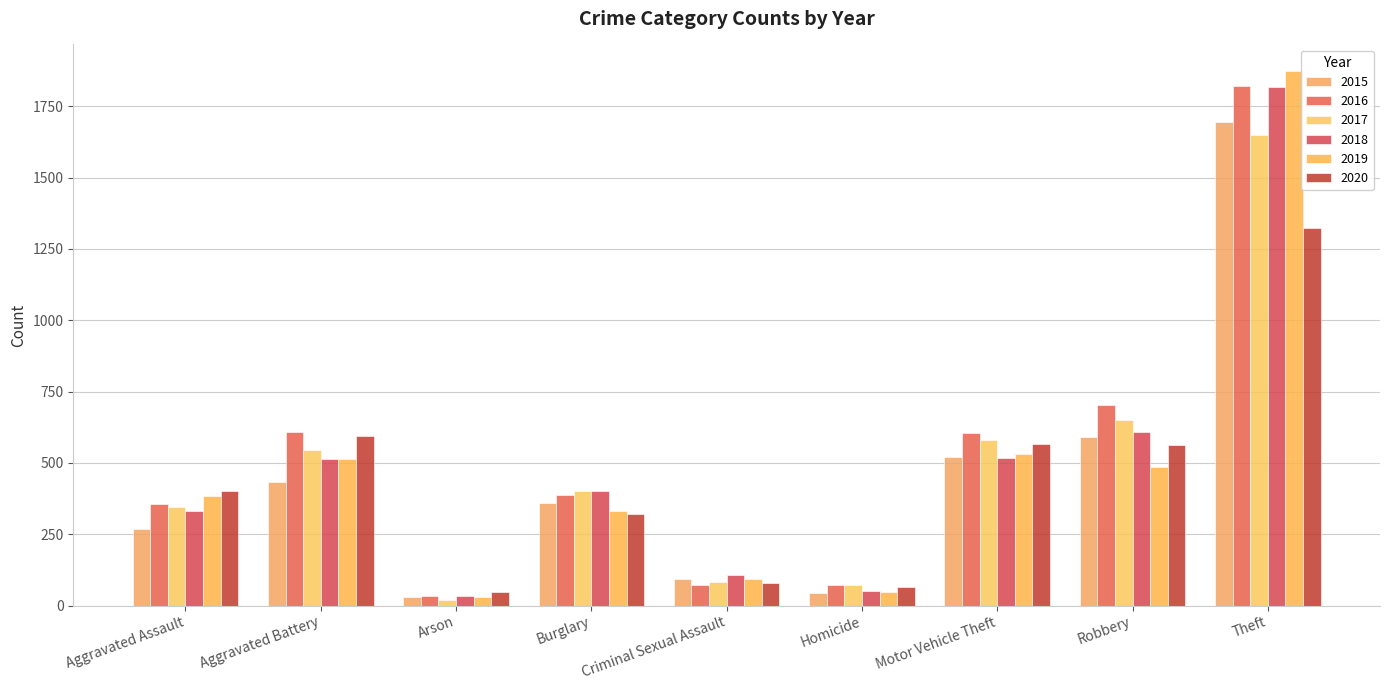

What is the difference between the second highest and minimum values in the 2015 series?

558